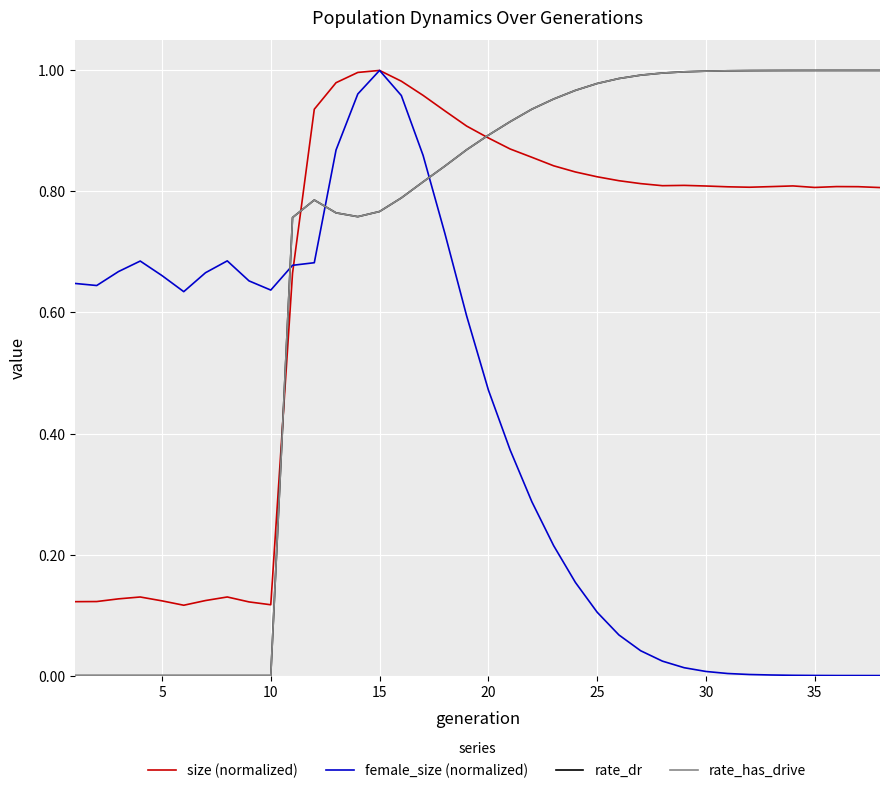

Is this an area chart (filled region under the line)?

No